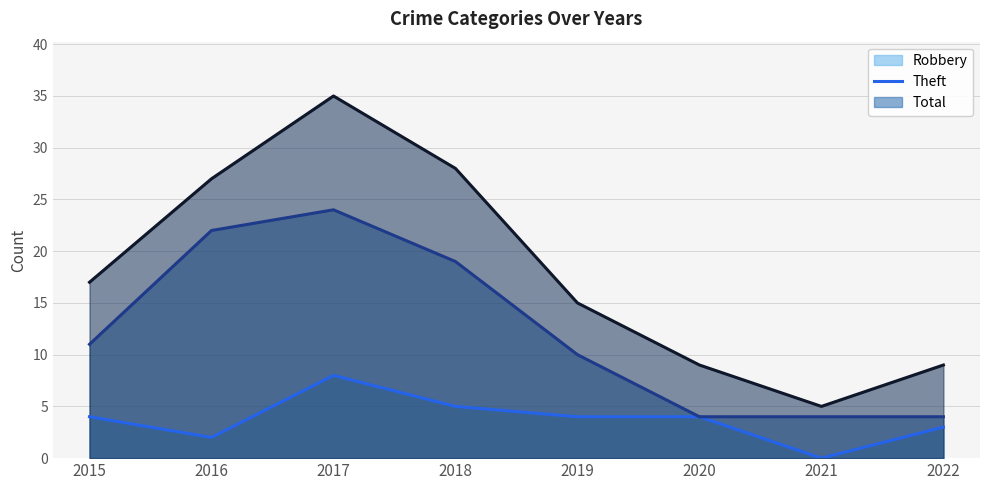

True or false: Robbery (line) has a value of 8 at 2017.

True